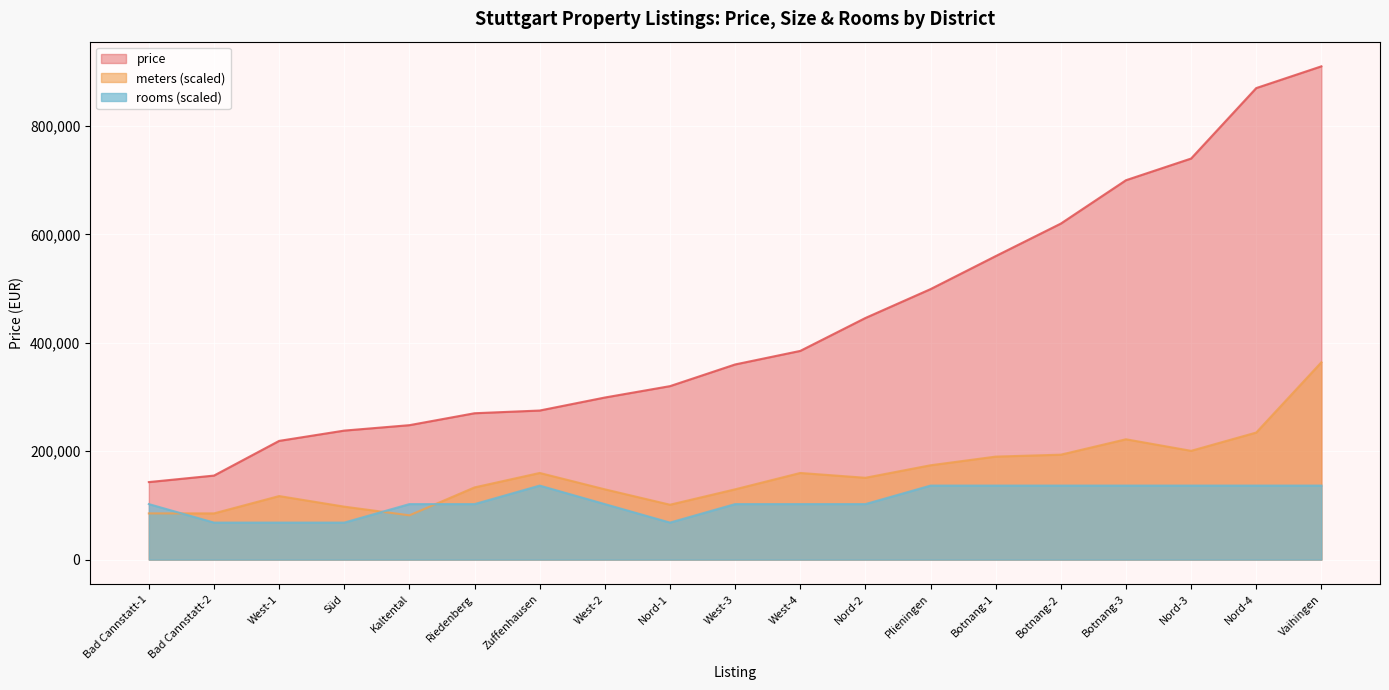

What is the sum of the avg_price values at Botnang-1 and Nord-2?

1005625.0